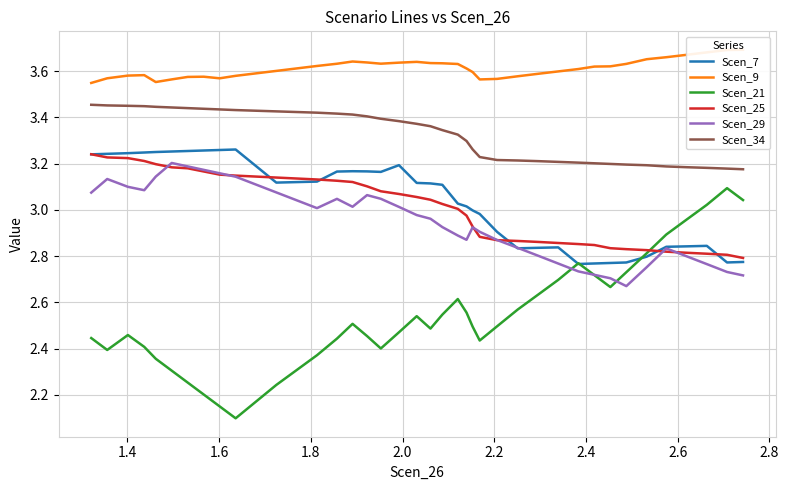

True or false: Scen_9 has a value of 1.8 at 1.2.

False